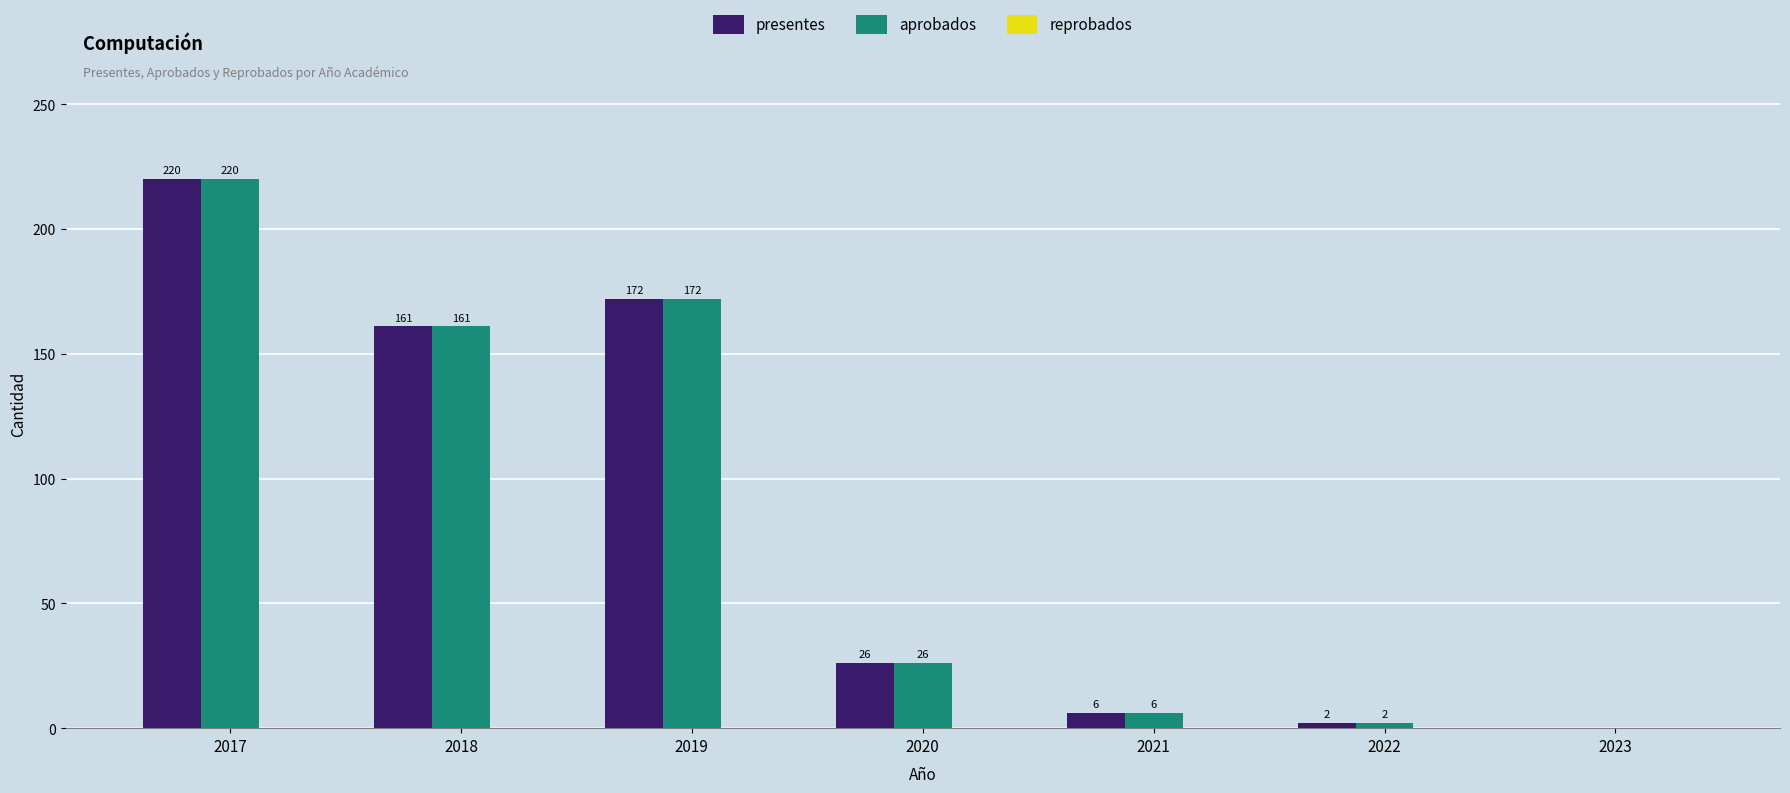

At which label is presentes closest to 110?

2018